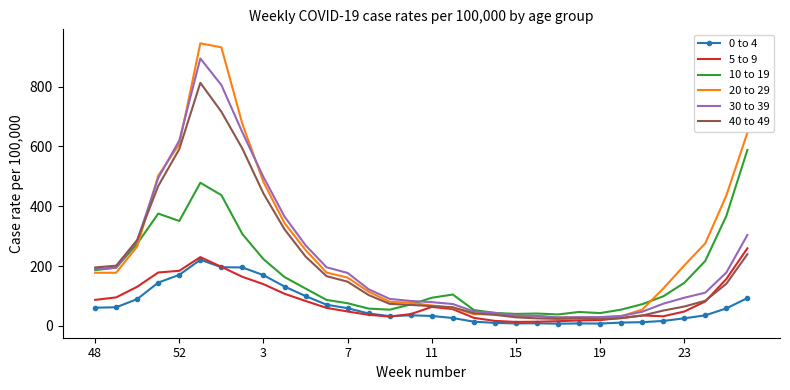

How many values in the 20 to 29 series are below 177?

16